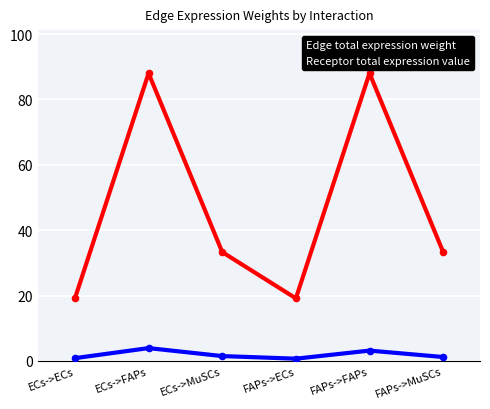

What is the total value across all series at ECs->FAPs?

91.9